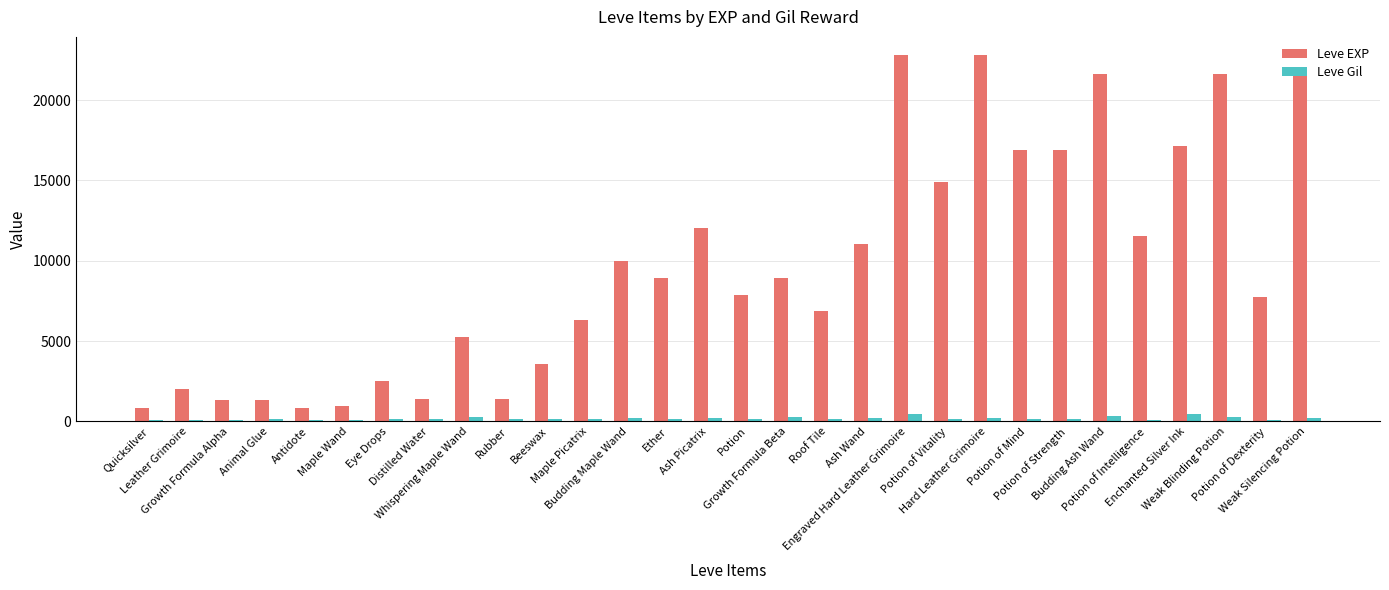

Is the value of Leve Gil at Whispering Maple Wand greater than the value of Leve EXP at Maple Picatrix?

No